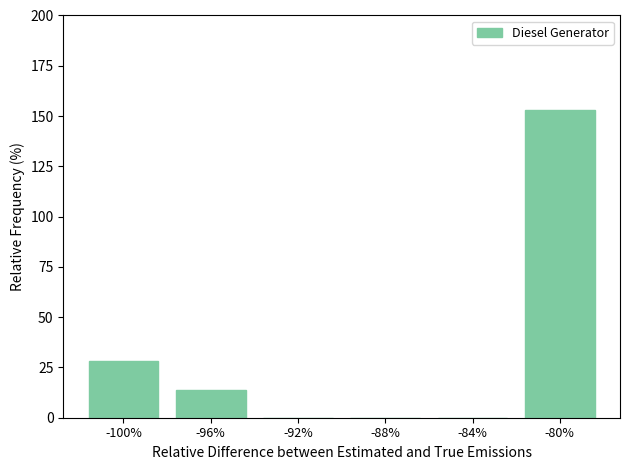

What is the greatest value displayed?

153